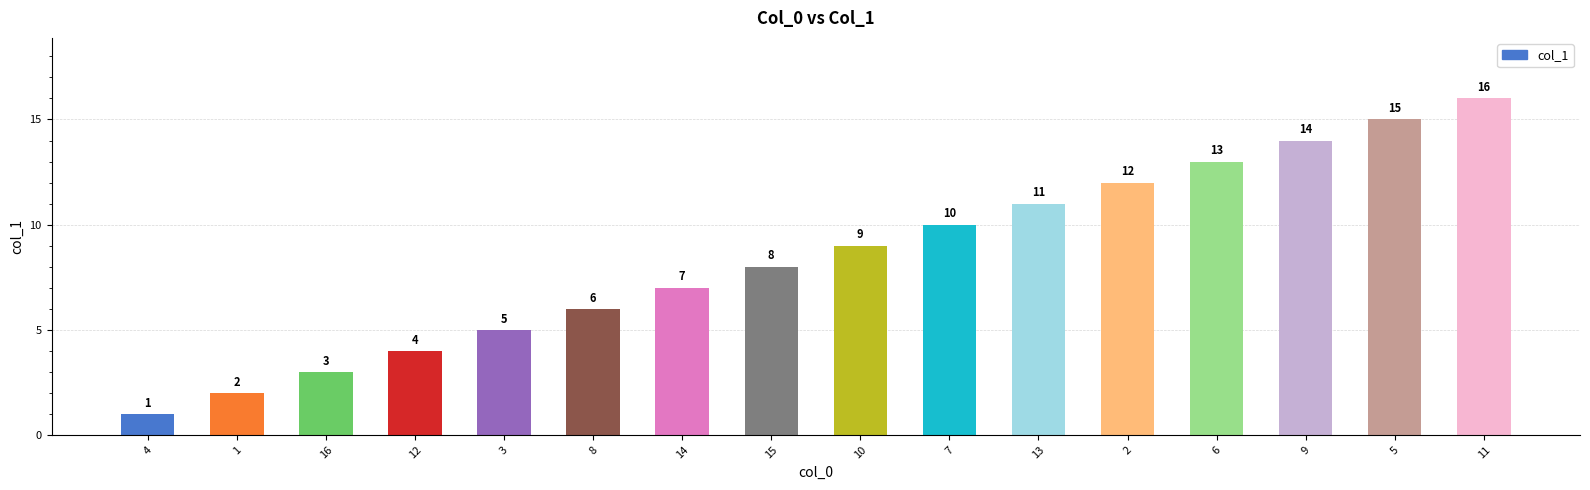

At which category does the chart reach its peak across all series?

11